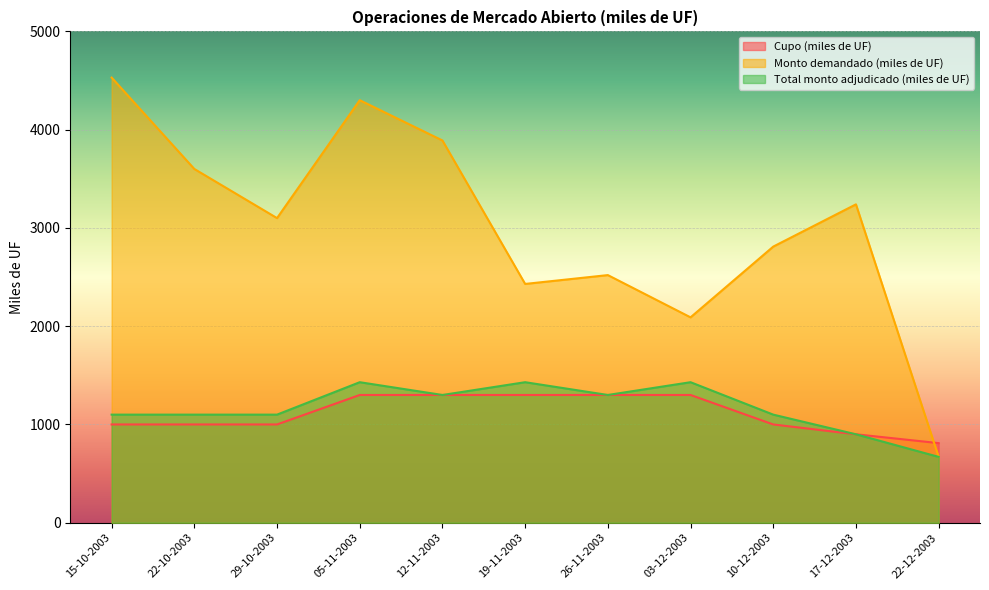

Reading right to left, what are all the values shown in this chart?

Cupo (miles de UF): 22-12-2003=810	17-12-2003=900	10-12-2003=1000	03-12-2003=1300	26-11-2003=1300	19-11-2003=1300	12-11-2003=1300	05-11-2003=1300	29-10-2003=1000	22-10-2003=1000	15-10-2003=1000
Monto demandado (miles de UF): 22-12-2003=670	17-12-2003=3240	10-12-2003=2810	03-12-2003=2090	26-11-2003=2520	19-11-2003=2430	12-11-2003=3890	05-11-2003=4300	29-10-2003=3100	22-10-2003=3600	15-10-2003=4530
Total monto adjudicado (miles de UF): 22-12-2003=670	17-12-2003=900	10-12-2003=1100	03-12-2003=1430	26-11-2003=1300	19-11-2003=1430	12-11-2003=1300	05-11-2003=1430	29-10-2003=1100	22-10-2003=1100	15-10-2003=1100